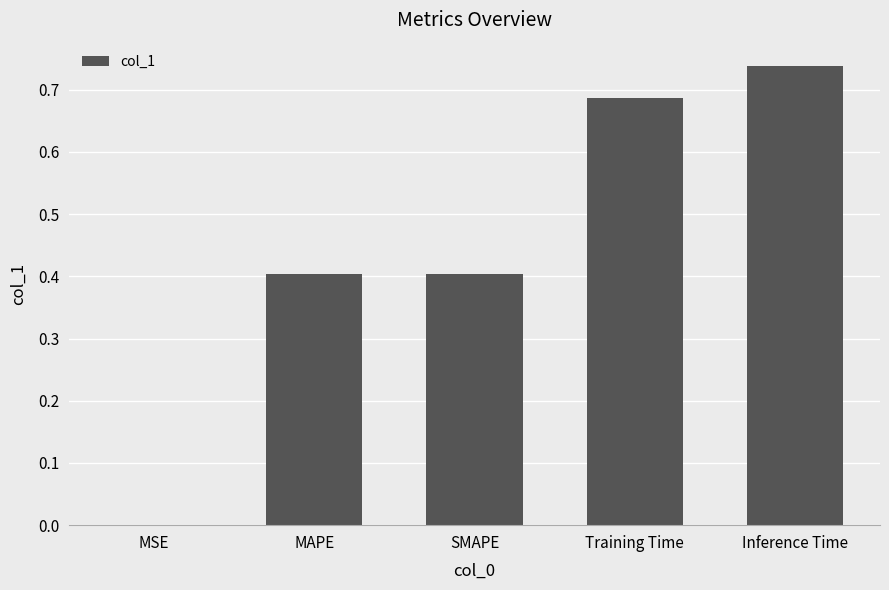

Which label corresponds to the largest value in the chart?

Inference Time